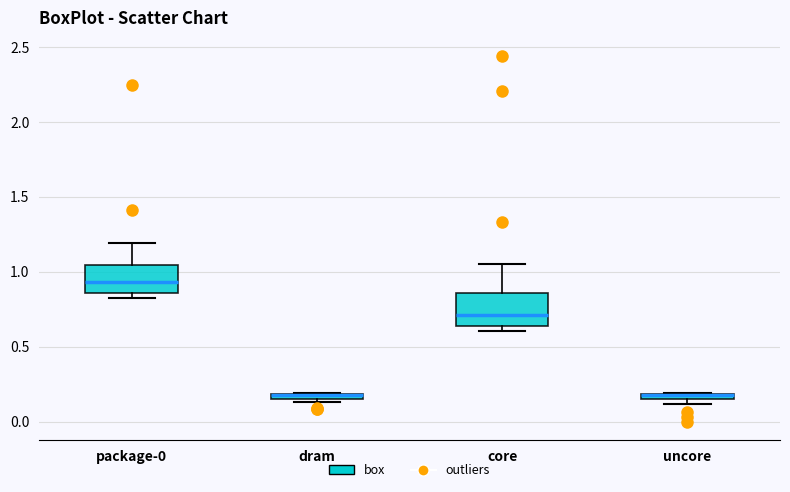

Where is the lower edge of the box for core on the y-axis? The values are not printed on the chart, so give them approximately, as read against the axis.

0.65